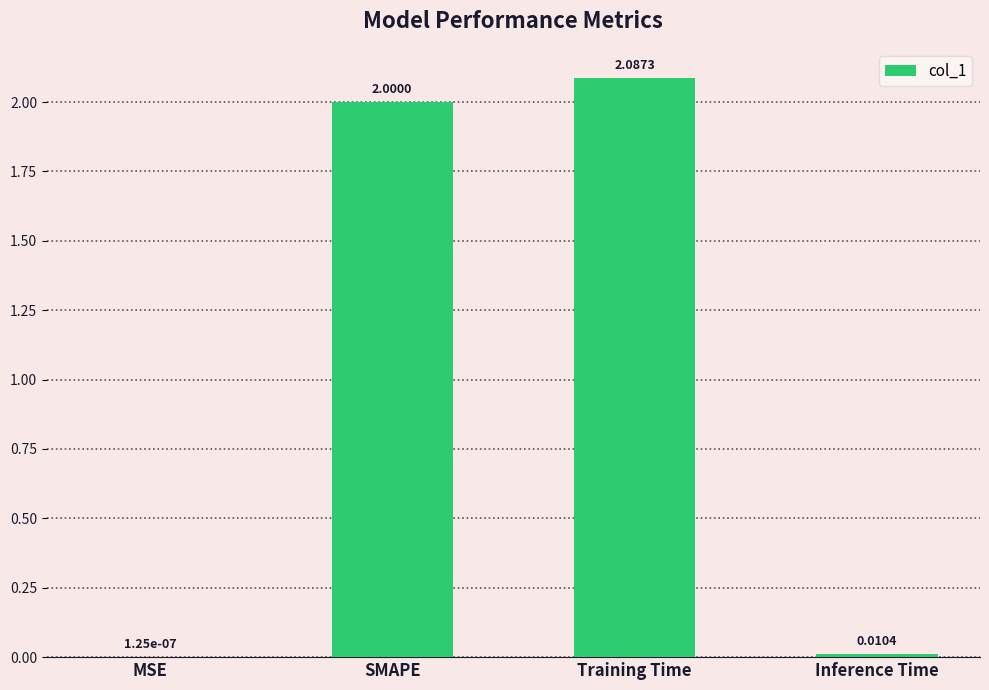

Which category has the highest value across all series?

Training Time